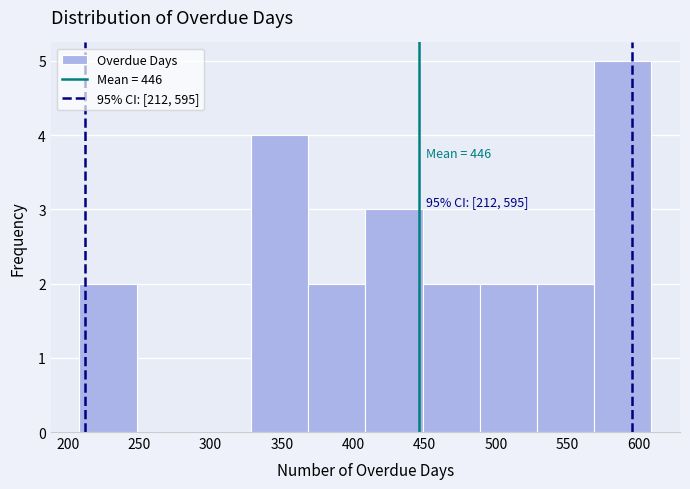

Over which range of the x-axis is the bar tallest?

570 to 610